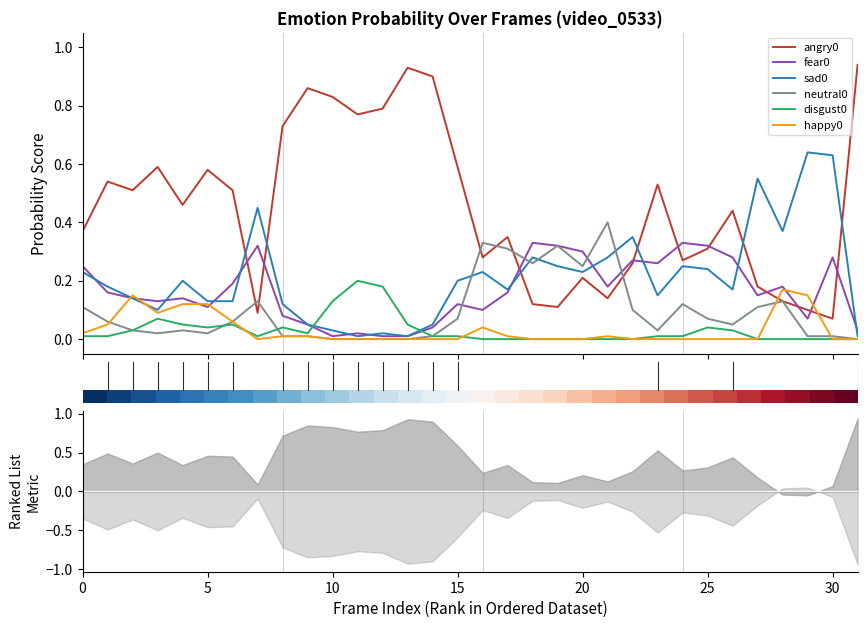

What is the average value of the angry0 series?

0.5